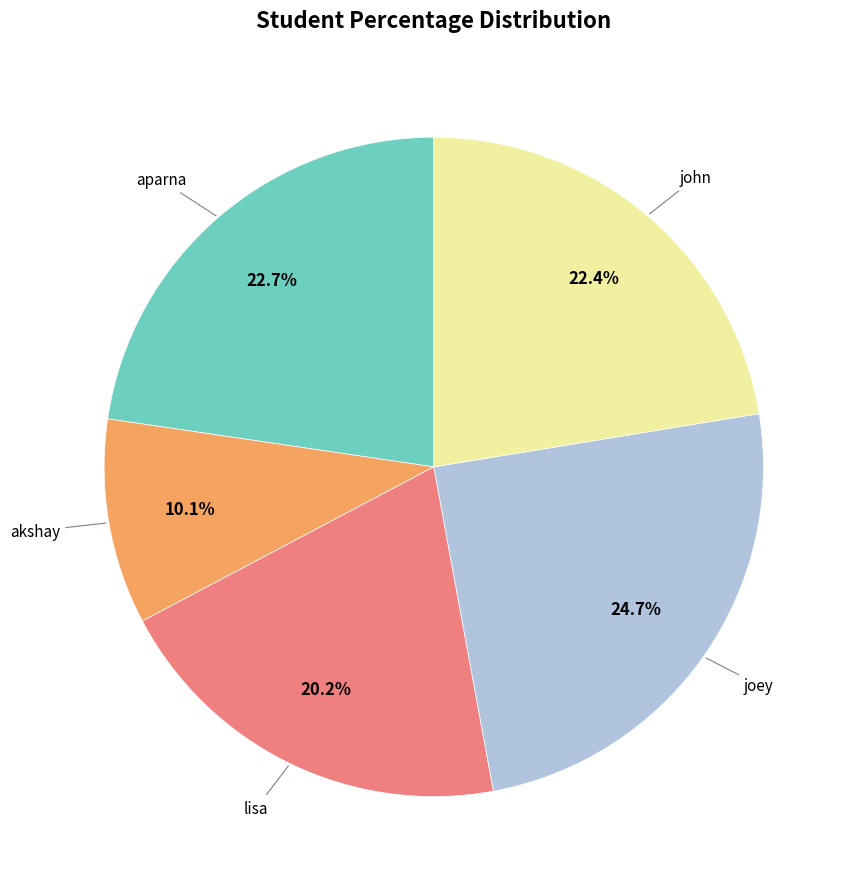

Is there any slice that represents more than half of the pie?

No